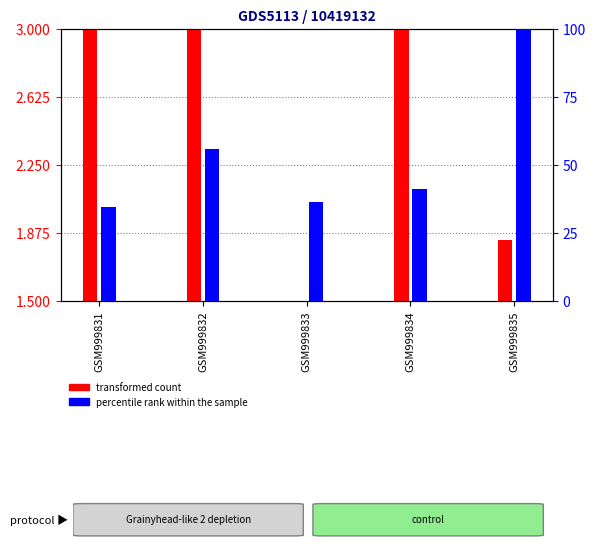

At which category is the sum across all series the highest?

GSM999835